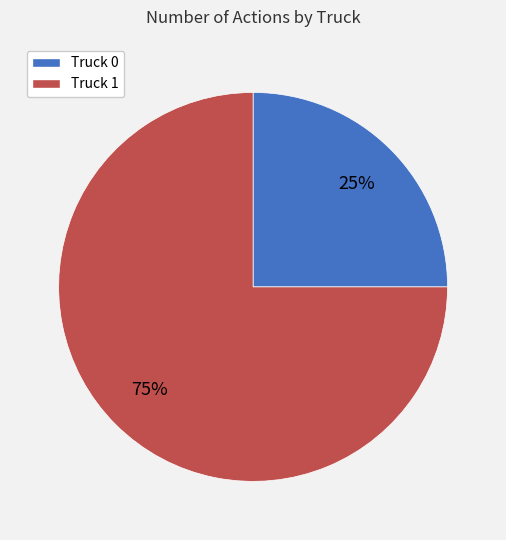

What is the ratio of the value at Truck 0 to the value at Truck 1?

0.3